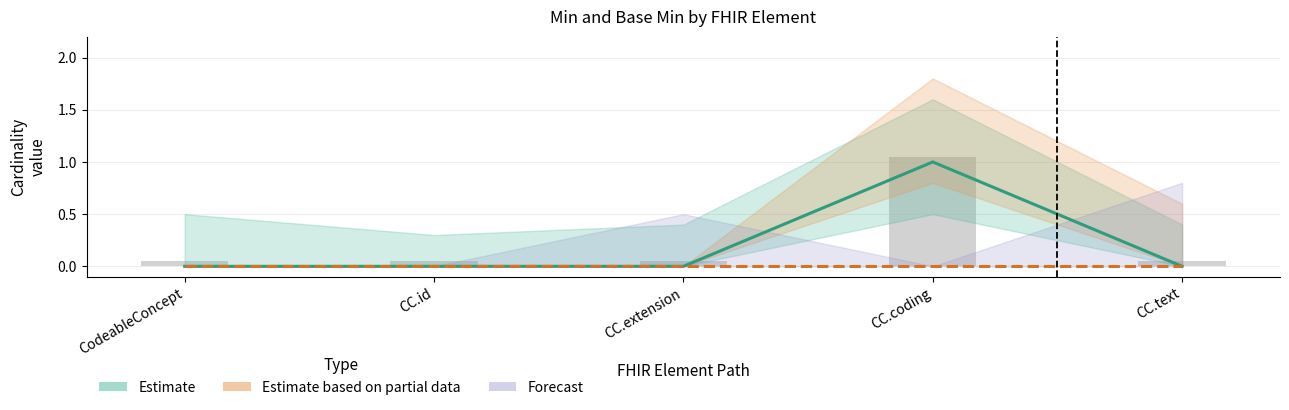

Which series has the widest spread of values?

Estimate